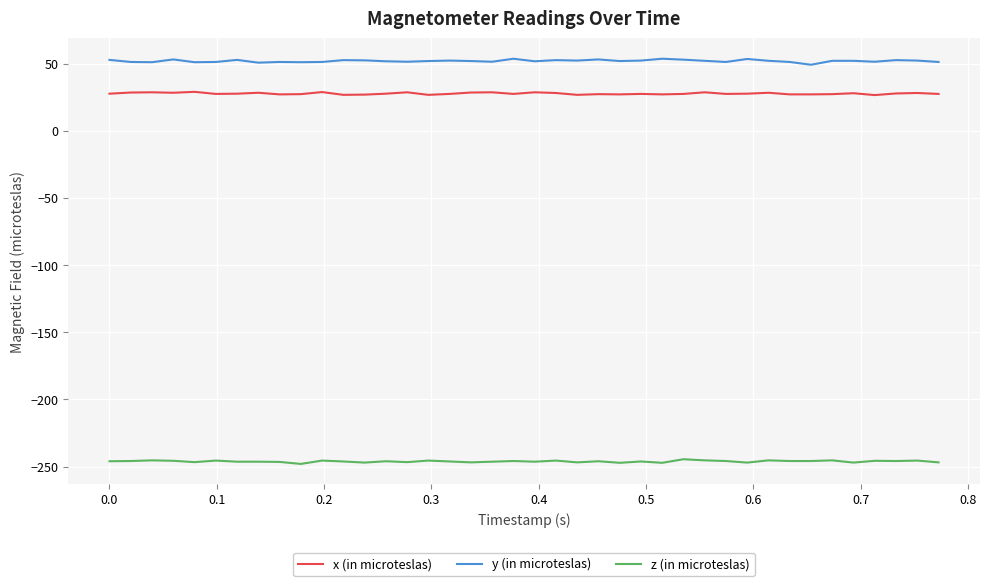

Which series has the largest total across all categories?

y (in microteslas)